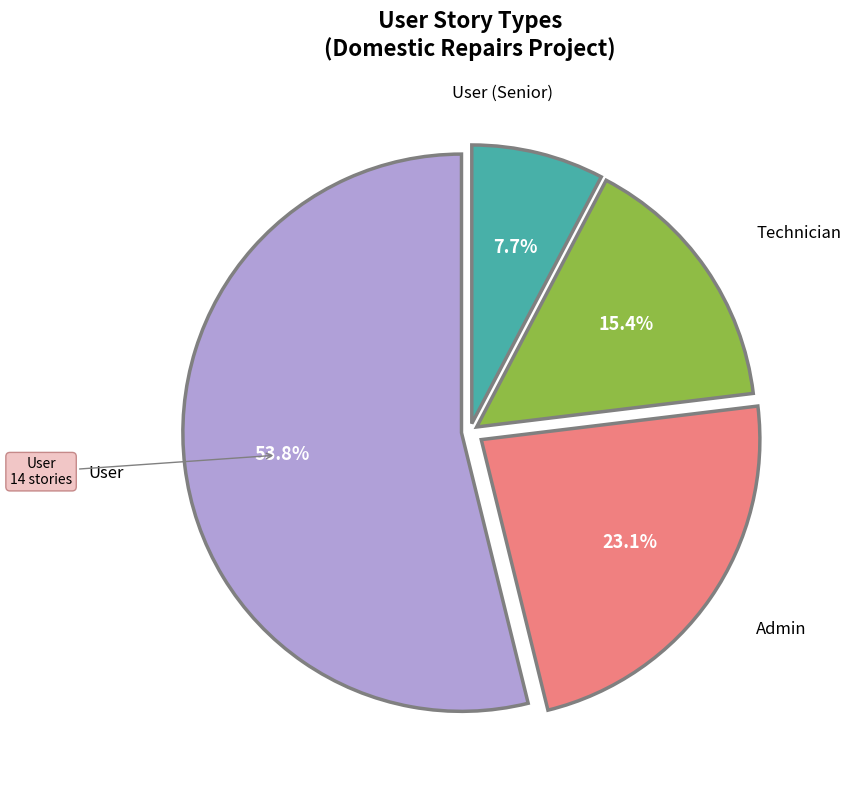

Is there any slice that represents more than half of the pie?

Yes